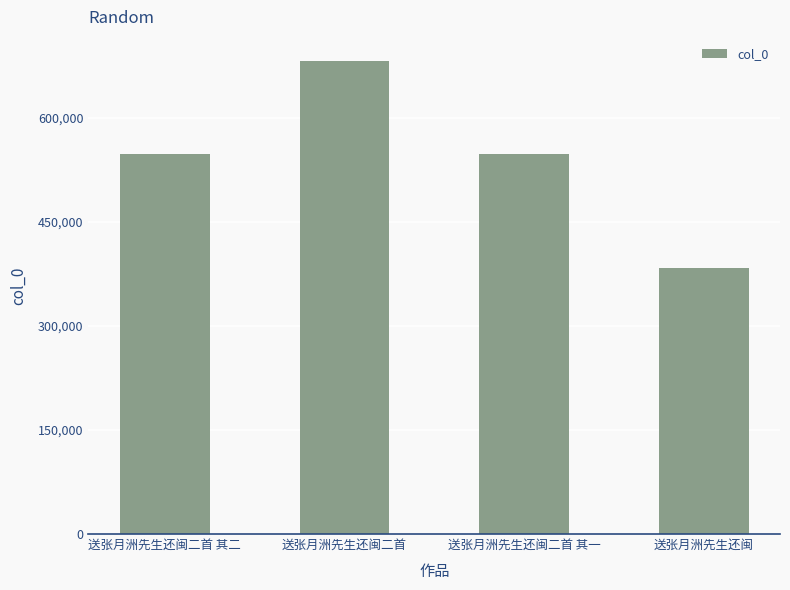

What is the sum of all values?

2160164